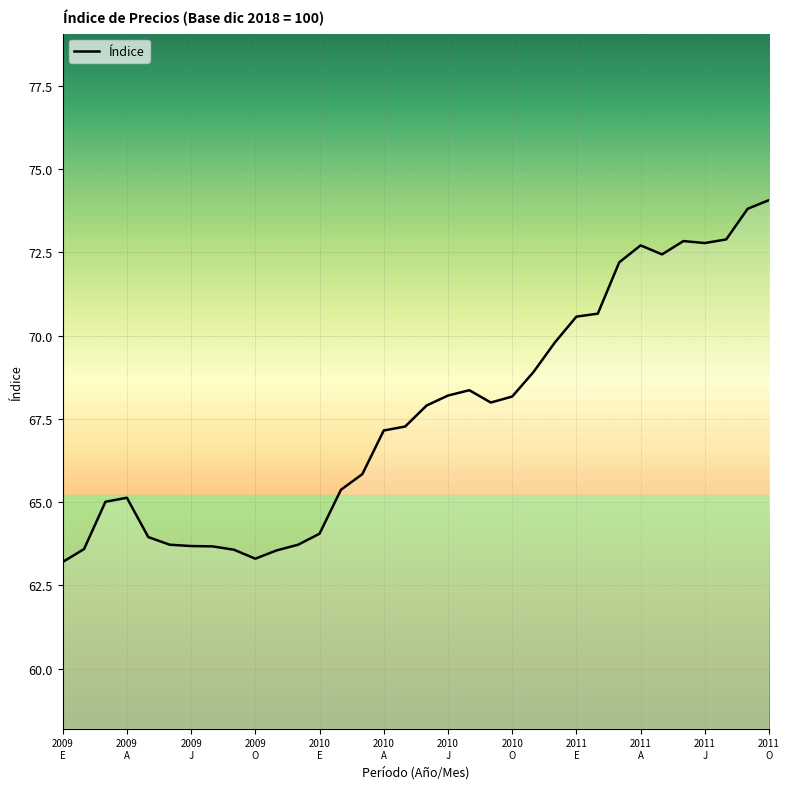

What is the greatest value displayed?

74.1